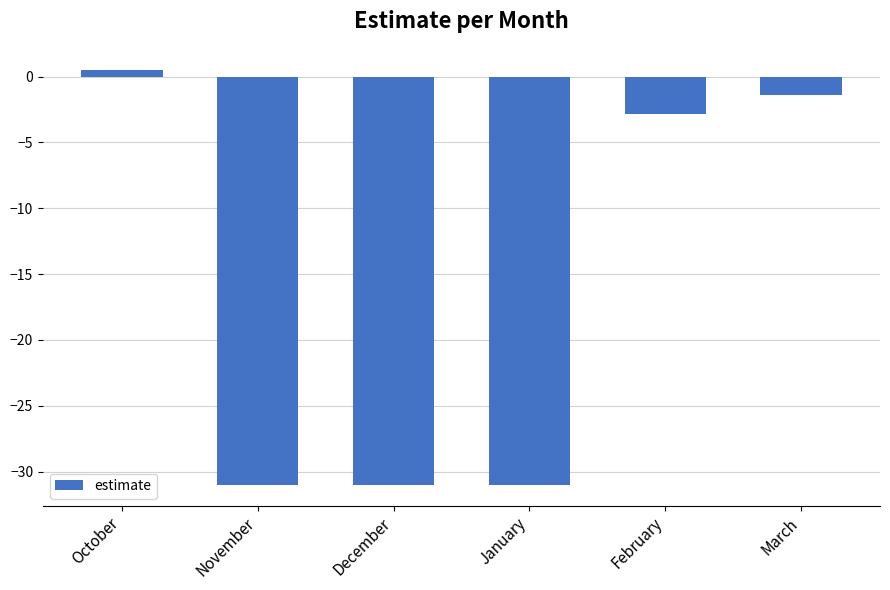

At which label does the data first exceed -2?

October